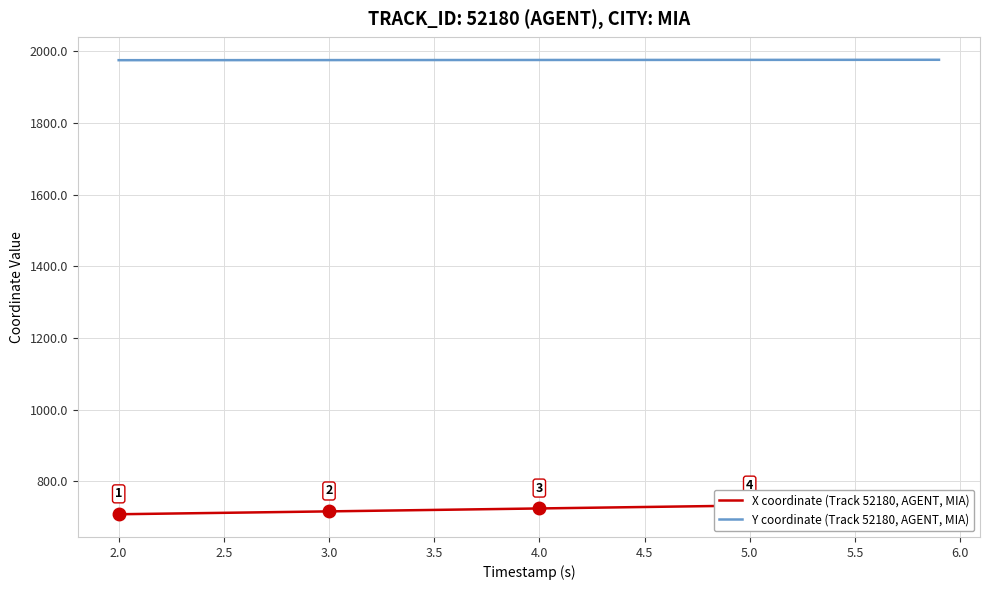

Which series has the widest spread of values?

X coordinate (Track 52180, AGENT, MIA)